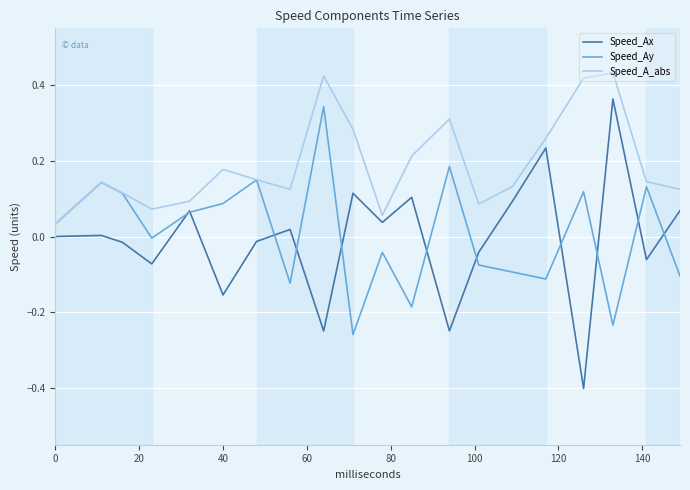

How many lines are shown in the chart?

3